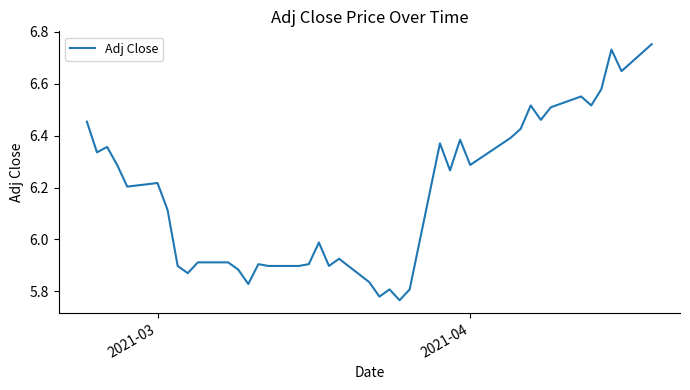

What is the difference between the maximum and minimum values?

1.0